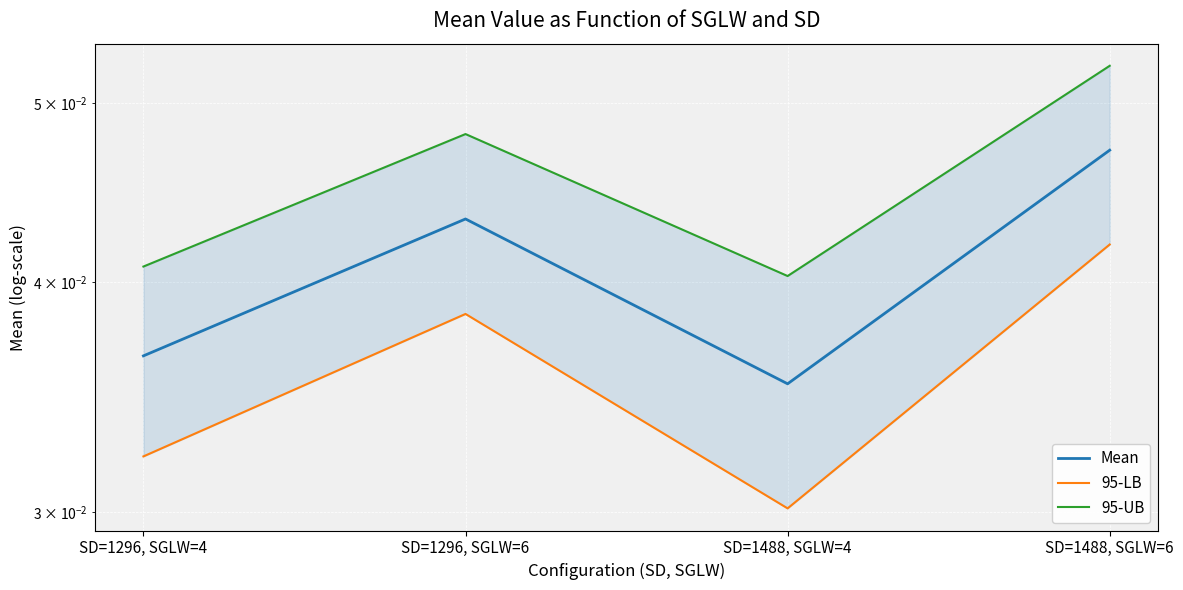

Is this an area chart (filled region under the line)?

No